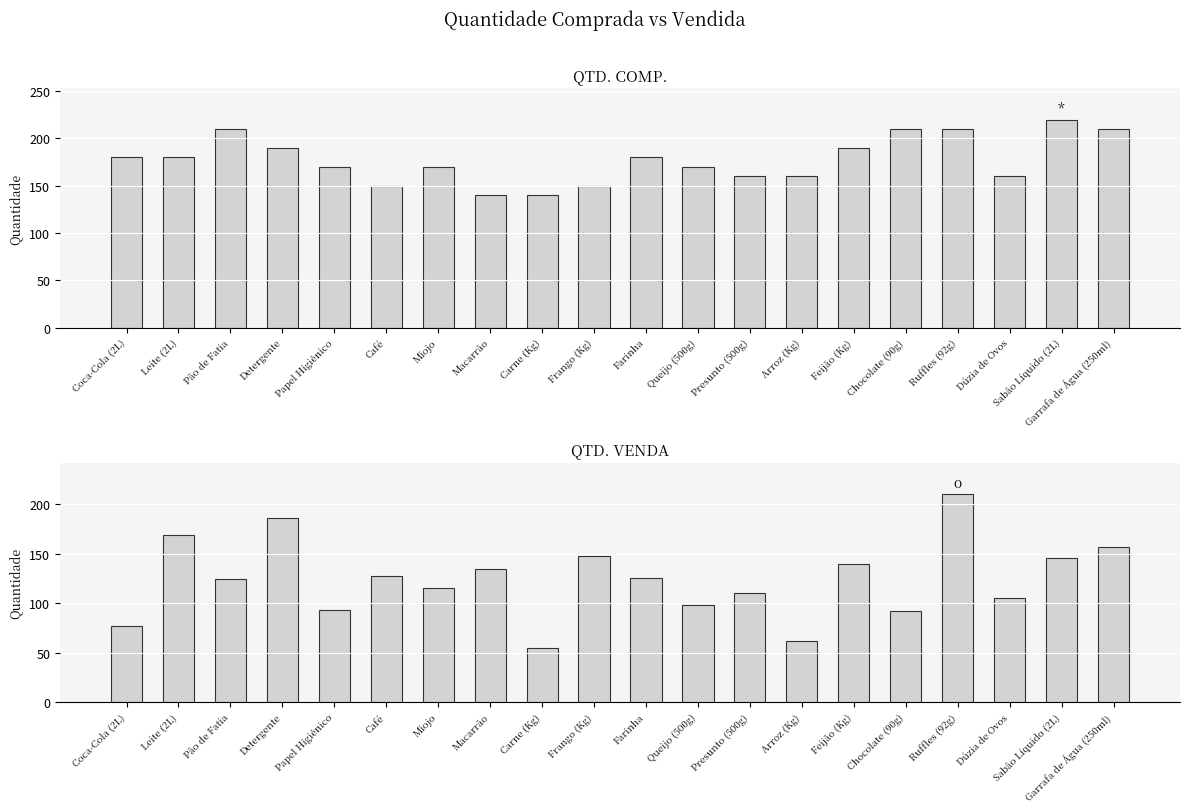

What is the average value of the QTD. VENDA series?

124